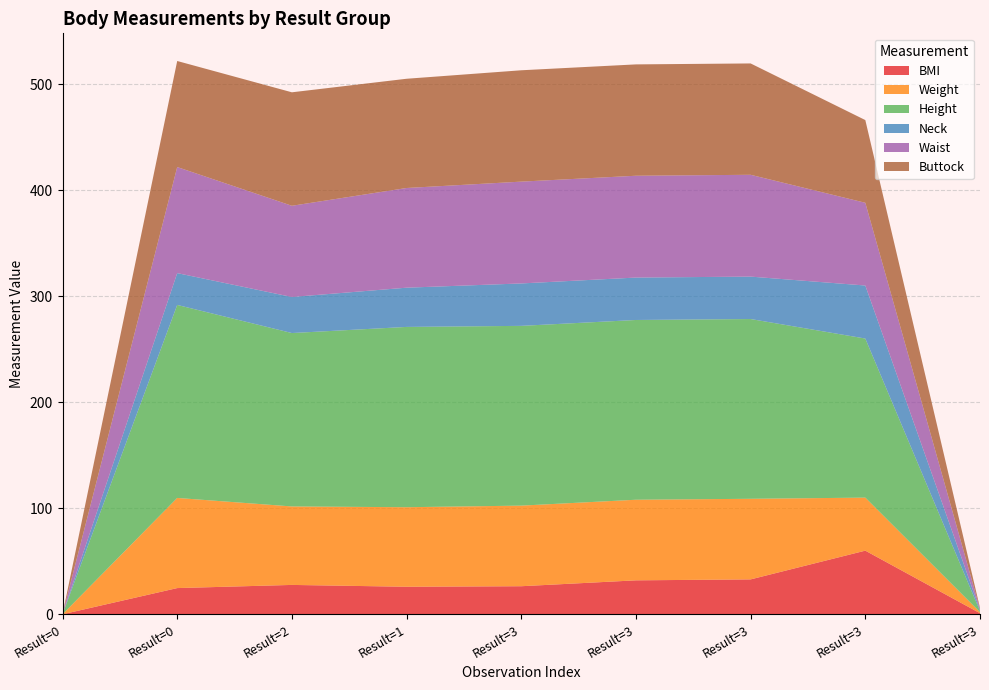

Reading right to left, what are all the values shown in this chart?

BMI: 1.0	60.0	32.9	32.0	26.5	26.0	27.7	24.7	0.0
Weight: 1.0	50.0	76.0	76.0	76.0	75.0	74.0	85.0	0.0
Height: 1.0	150.0	169.5	169.5	169.5	170.0	163.5	182.0	0.0
Neck: 1.0	50.0	40.0	40.0	40.0	37.0	34.0	30.0	0.0
Waist: 1.0	78.0	96.0	96.0	96.0	94.0	86.0	100.0	0.0
Buttock: 1.0	78.0	105.0	105.0	105.0	103.0	107.0	100.0	0.0